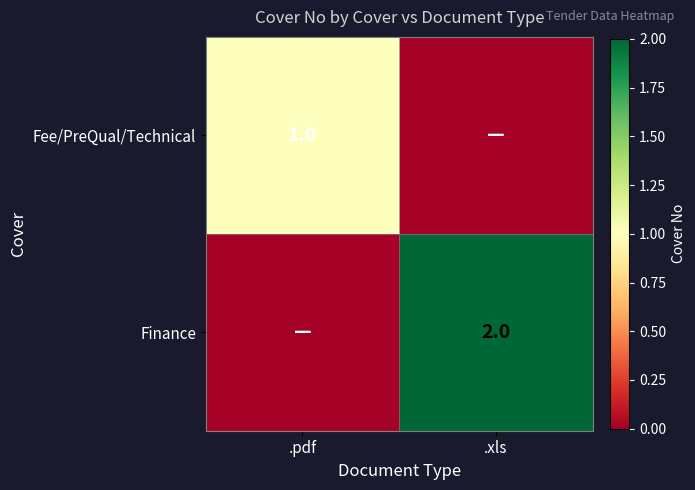

True or false: Finance has a value of 1 at .xls.

False